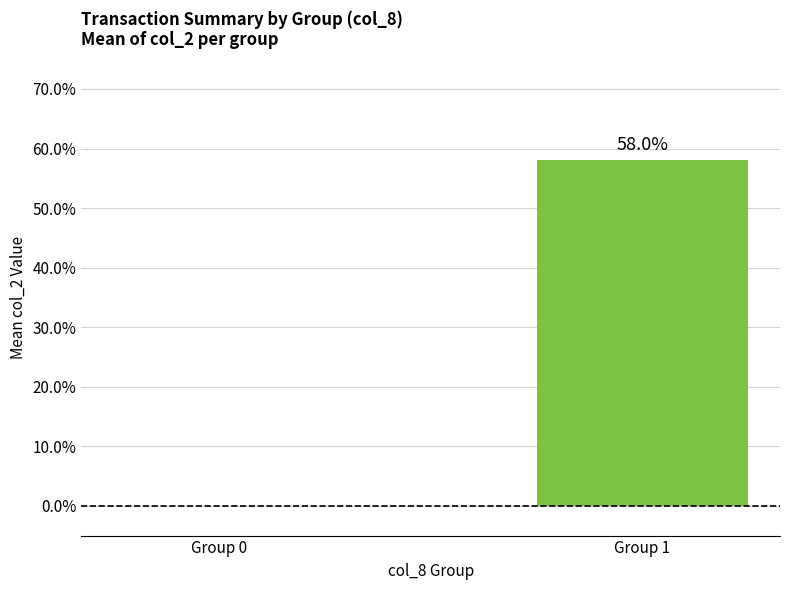

At which label is the value closest to 0?

Group 0